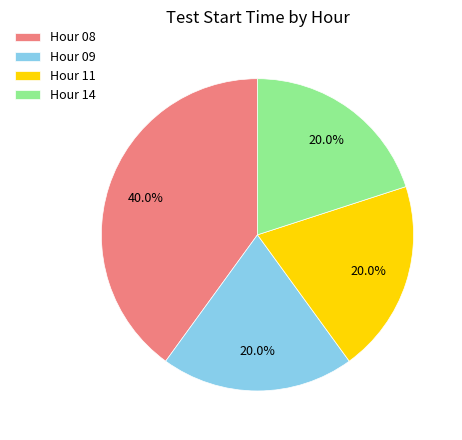

How many segments does this pie chart have?

4